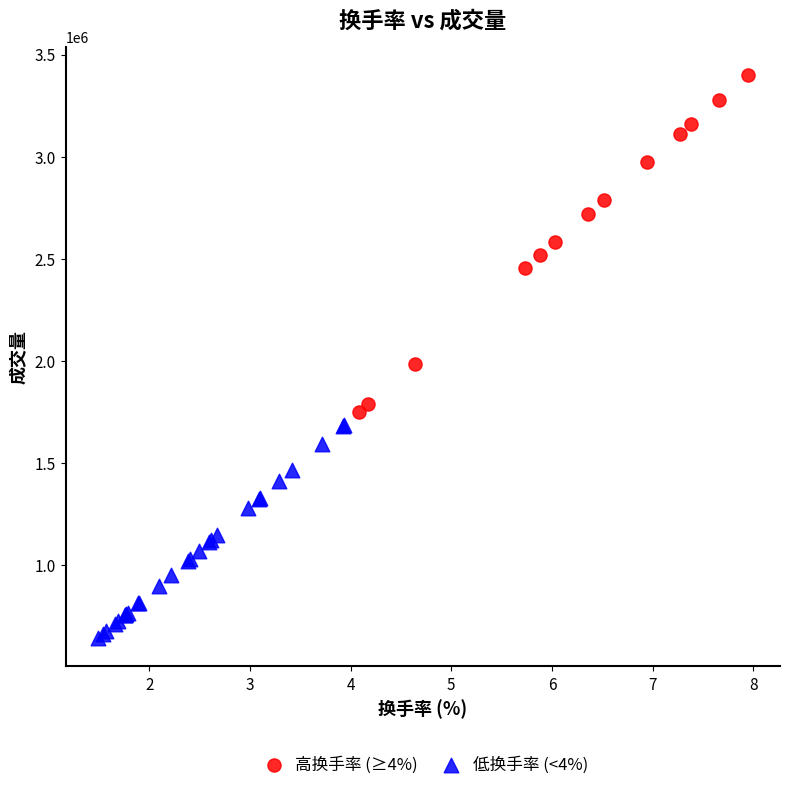

Which series has the widest spread of Y values?

高换手率 (≥4%)